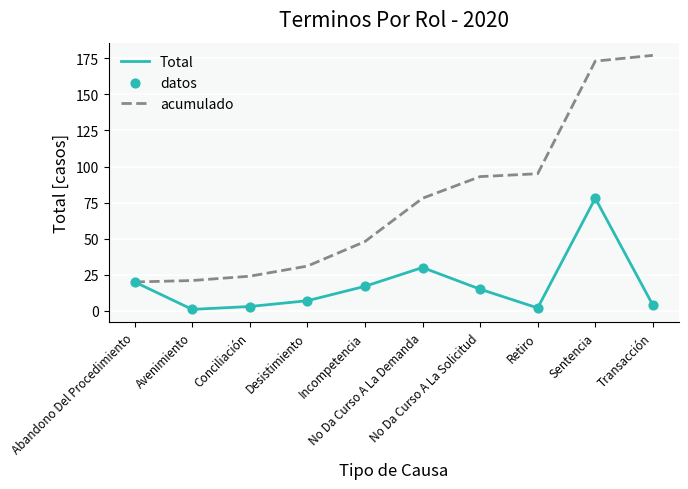

What is the highest value of the acumulado series?

177